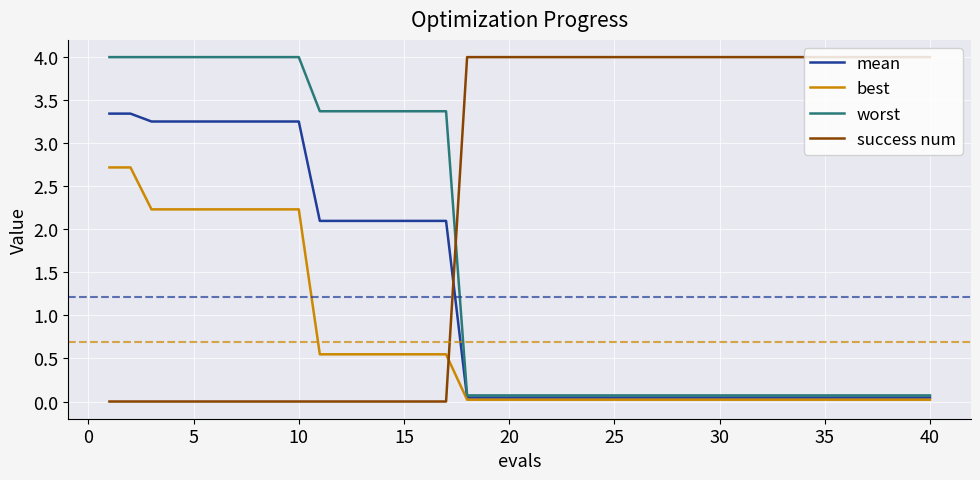

After their last crossing, which series has the higher values: best or success num?

success num